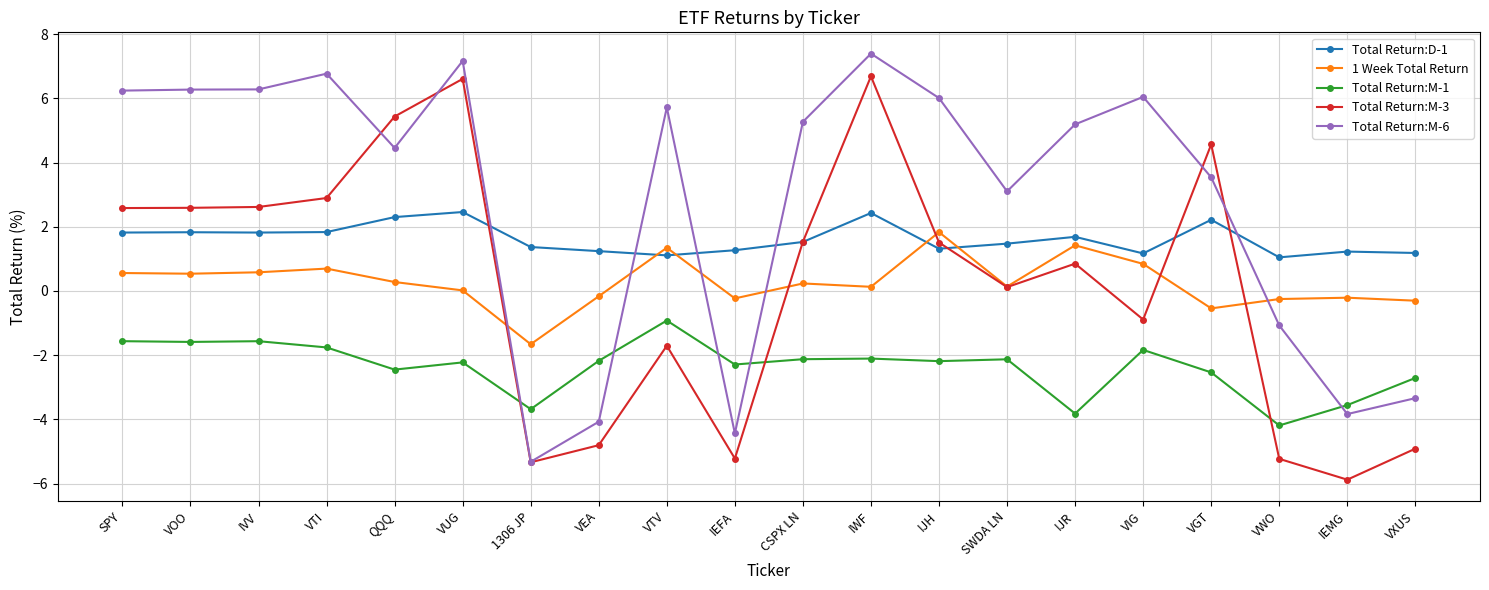

Between which two adjacent categories do Total Return:D-1 and 1 Week Total Return first intersect?

VEA and VTV